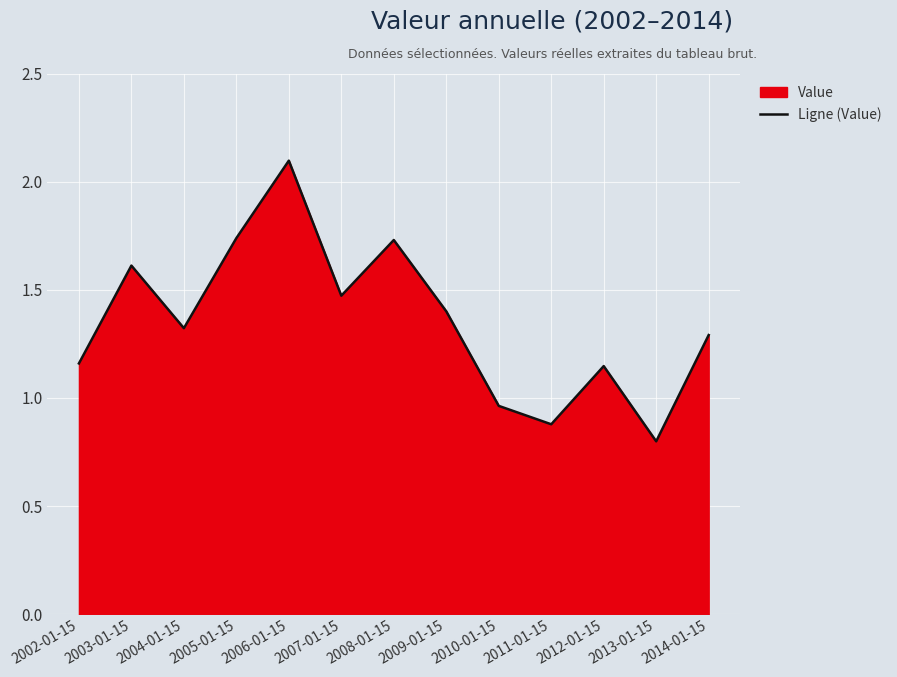

At which category does the chart reach its minimum across all series?

2013-01-15